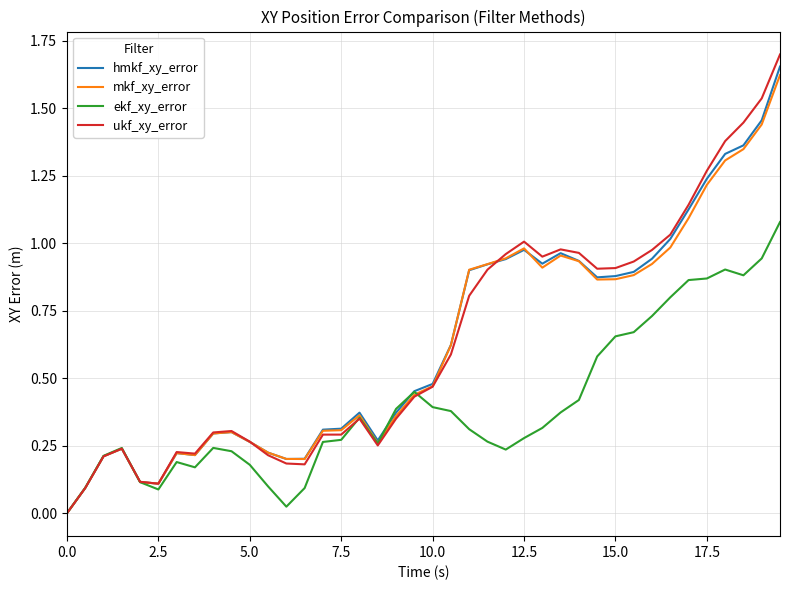

Which series has the largest range (max minus min)?

ukf_xy_error